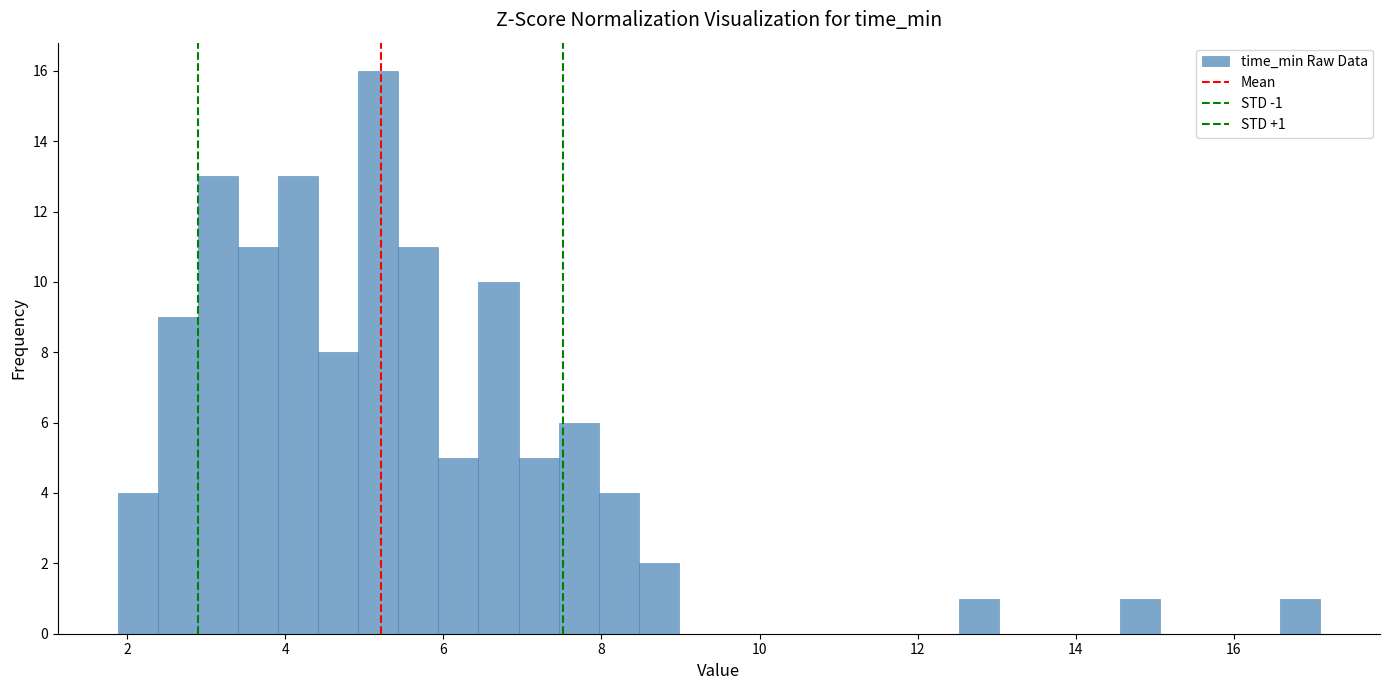

Read against the x-axis, roughly where is the centre of the tallest bar?

5.2